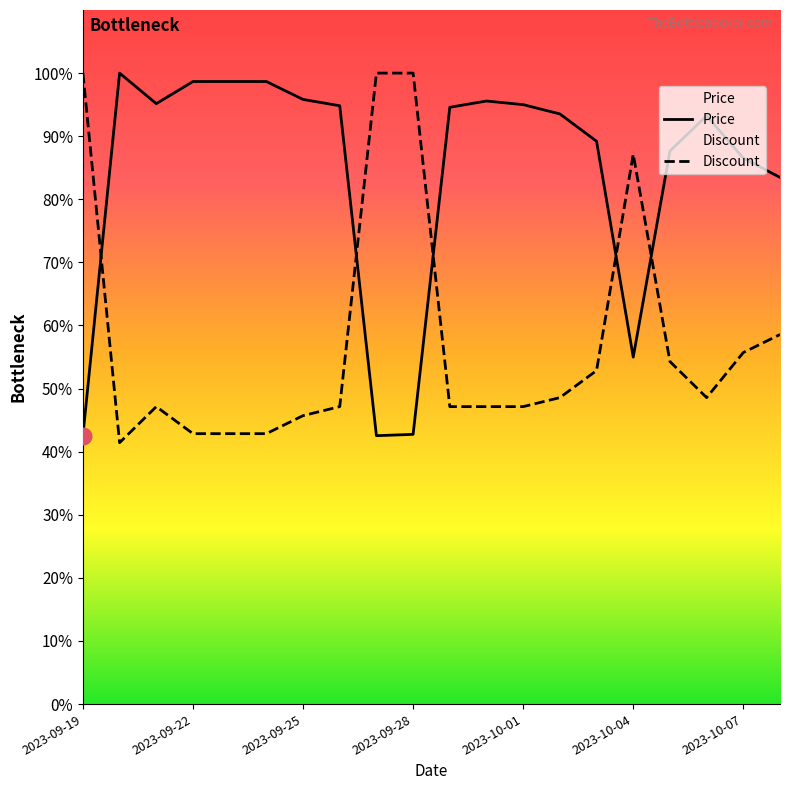

In Price, how many points are lower than both neighbors (excluding endpoints)?

3